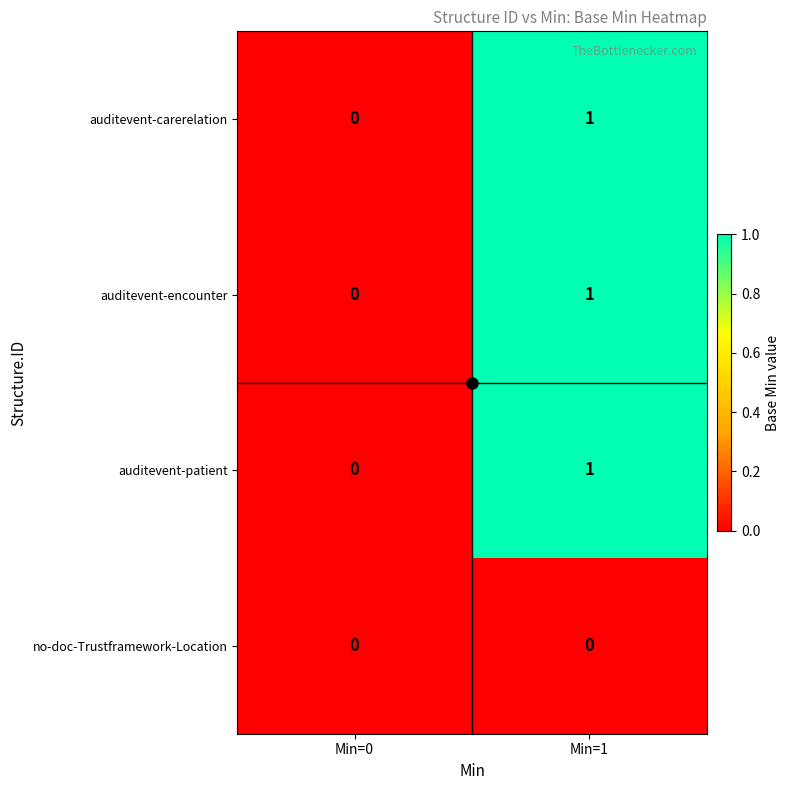

At which label is auditevent-carerelation closest to 0?

Min=0